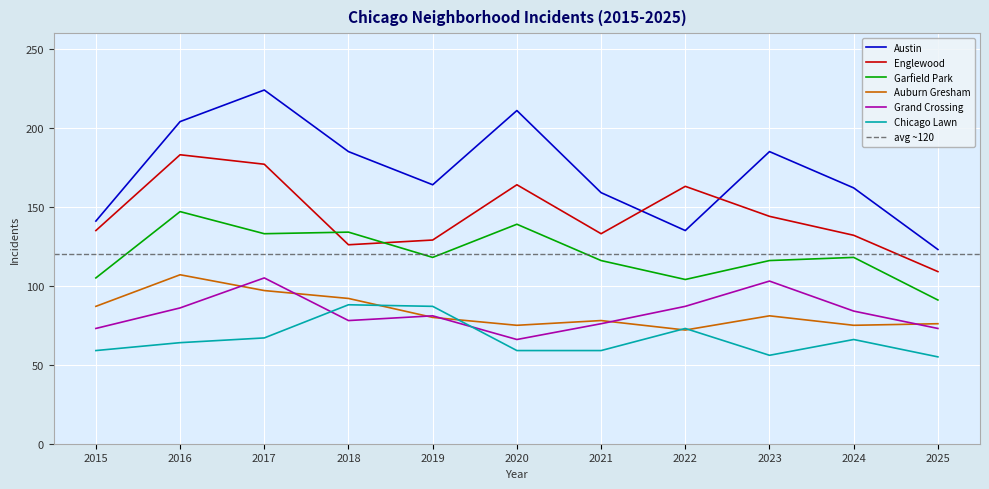

Does the chart display data point markers on the line(s)?

No